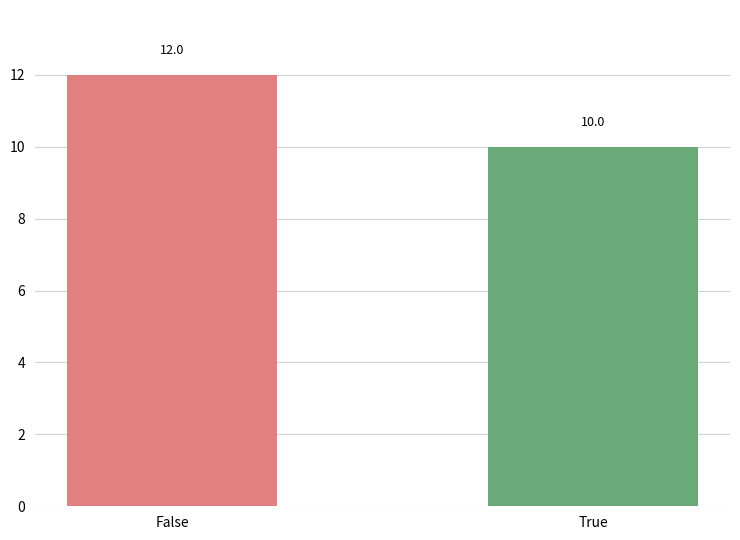

List the labels in order of value, smallest first.

True, False